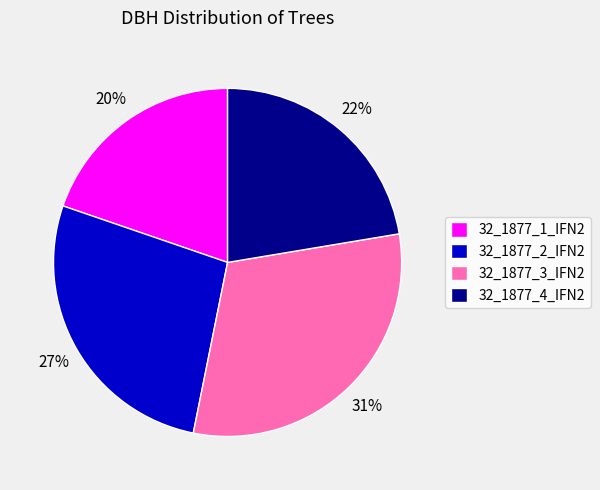

How many segments does this pie chart have?

4